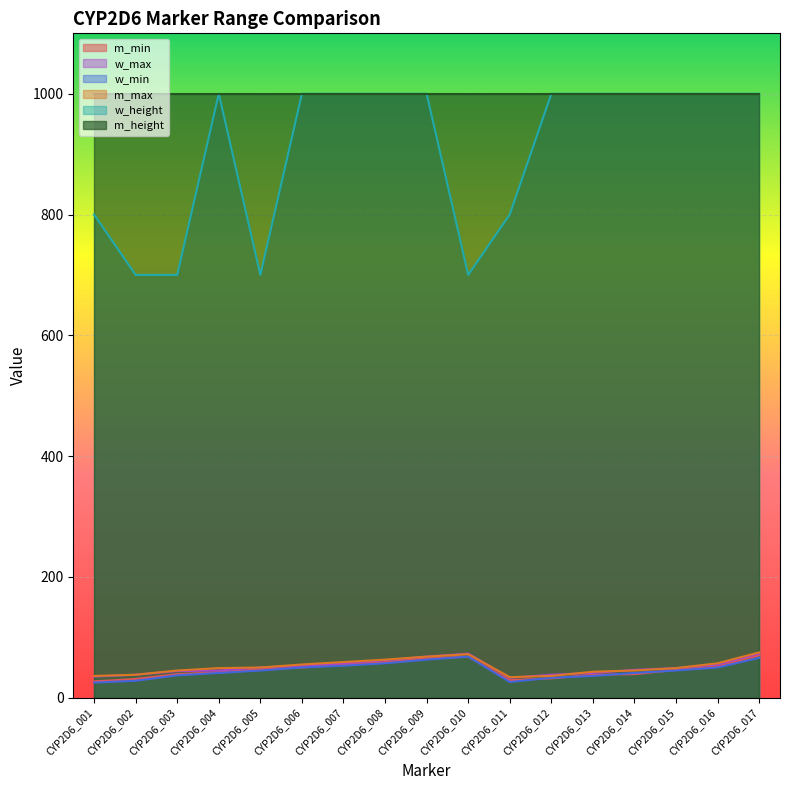

What is the value of the w_min point at the 4th from the left?

41